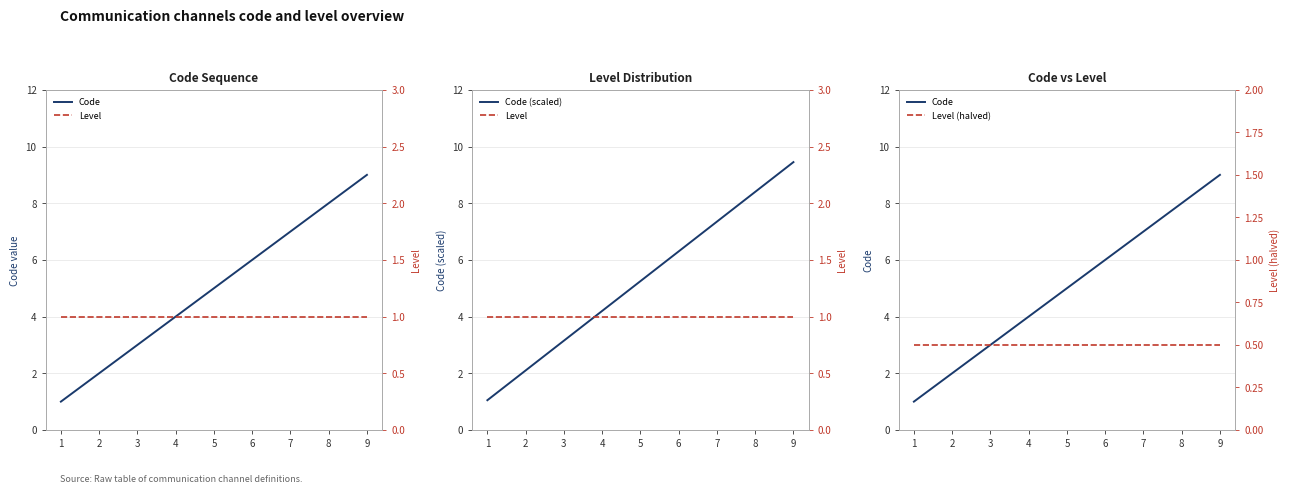

How many data points in Code (scaled) are above 5?

5